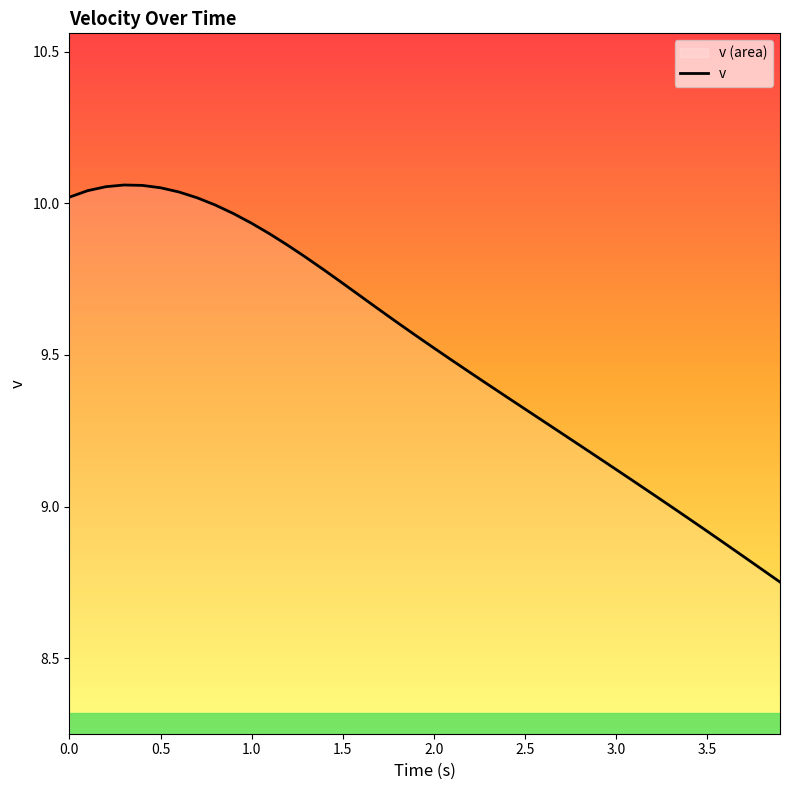

What is the difference between the maximum and minimum values?

1.3